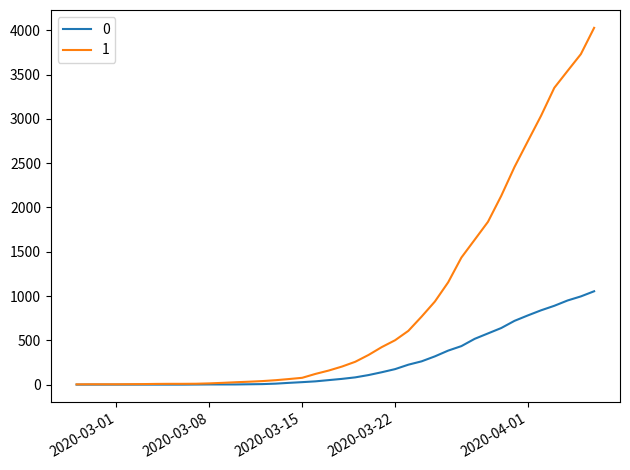

Does the chart display data point markers on the line(s)?

No